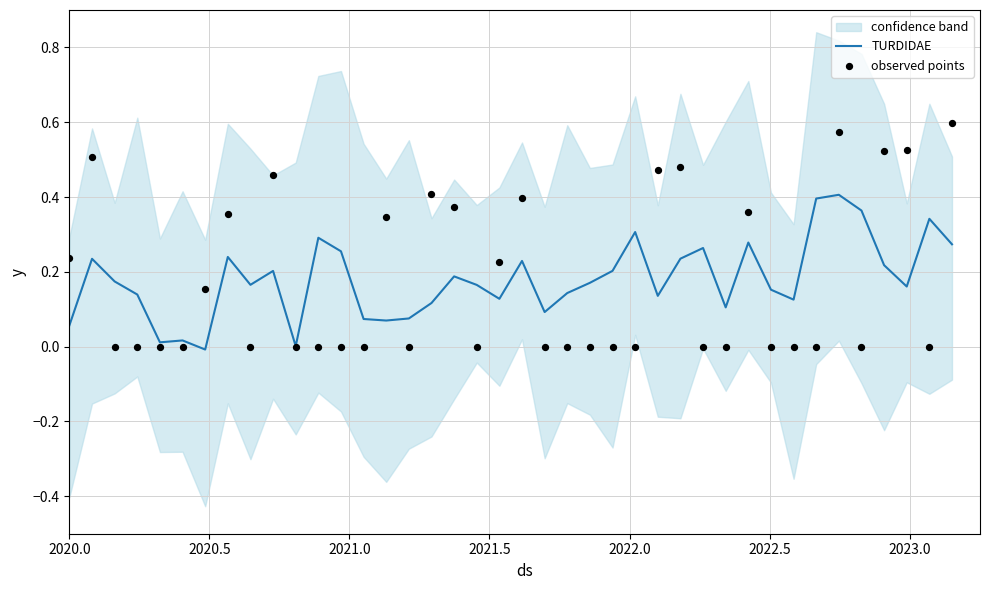

At how many categories does at least one series exceed 0?

40